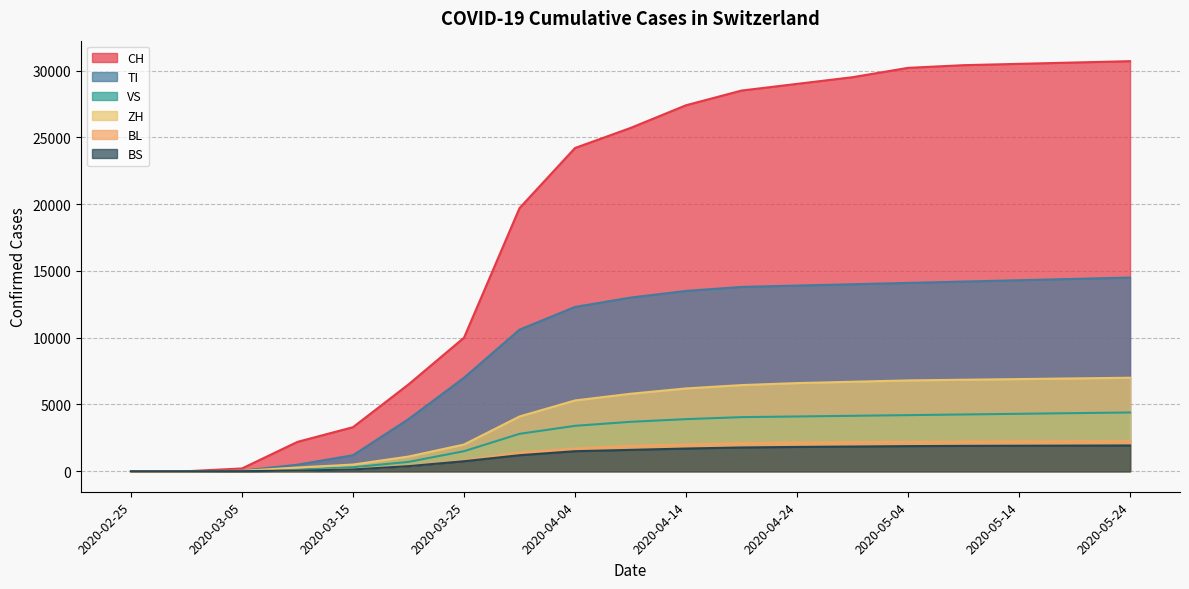

True or false: ZH and BL intersect in this chart.

False